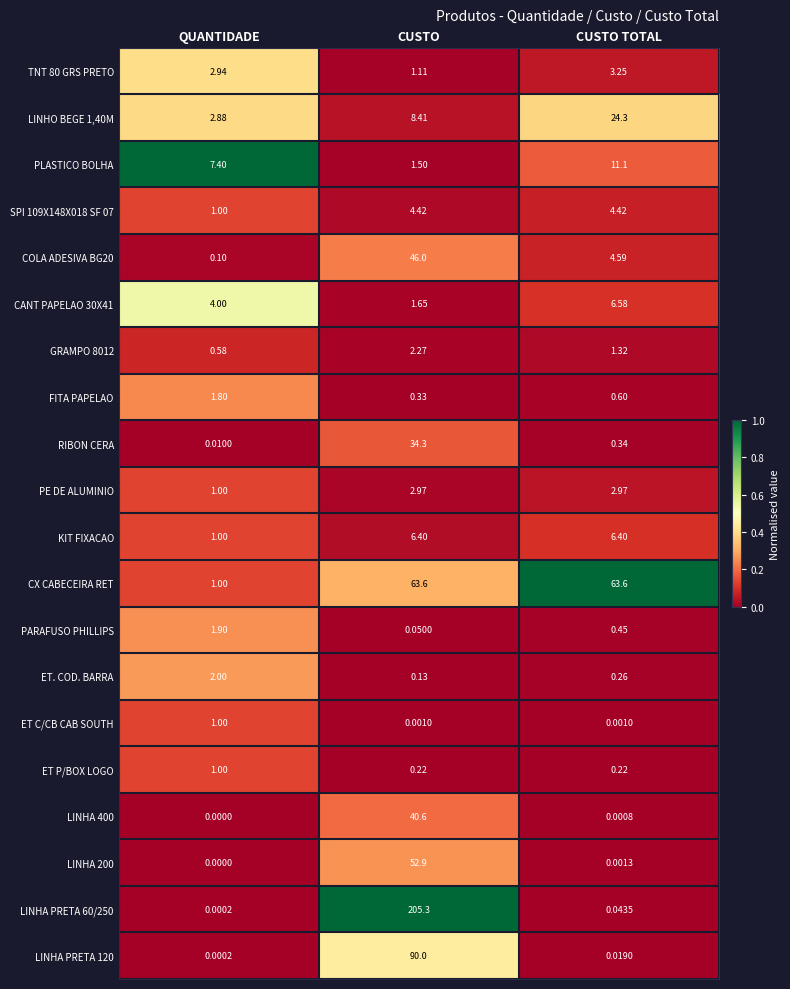

How many categories are shown in the chart?

3